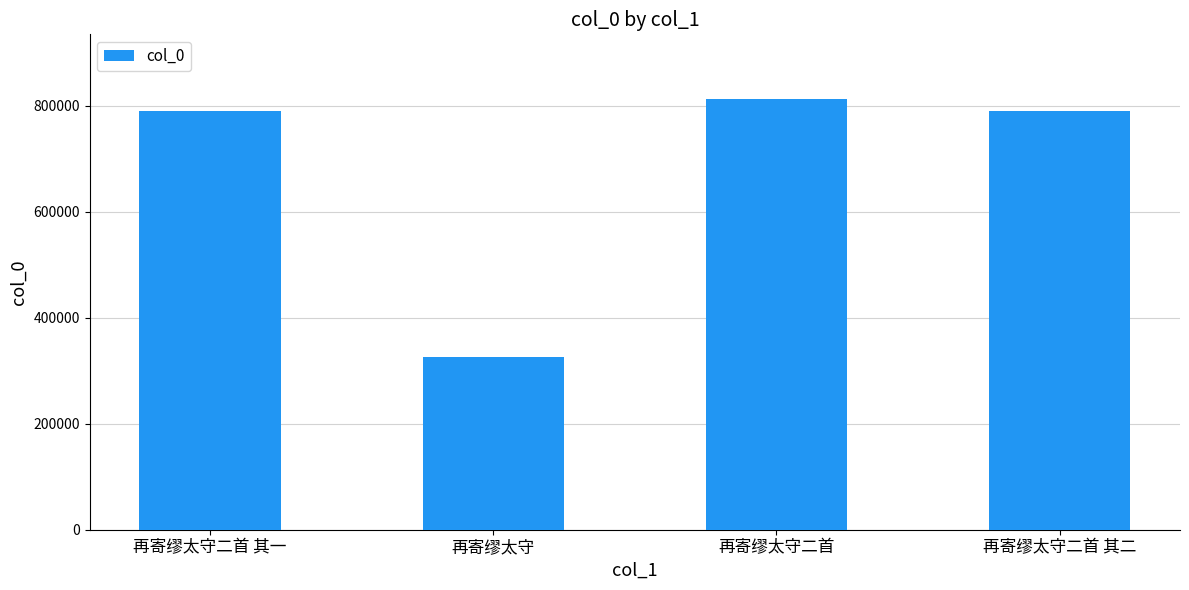

The chart shows a value of 813123 at 再寄缪太守二首. True or false?

True